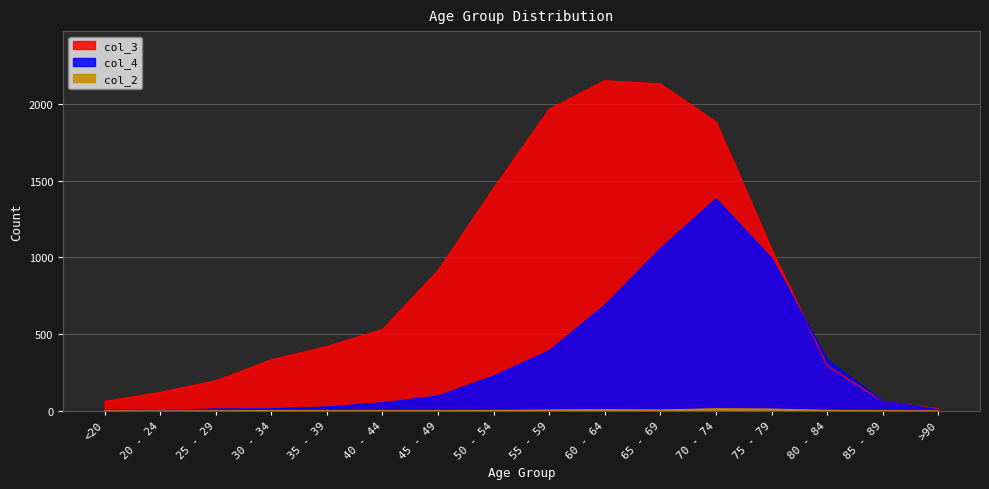

Which series has the largest range (max minus min)?

col_3